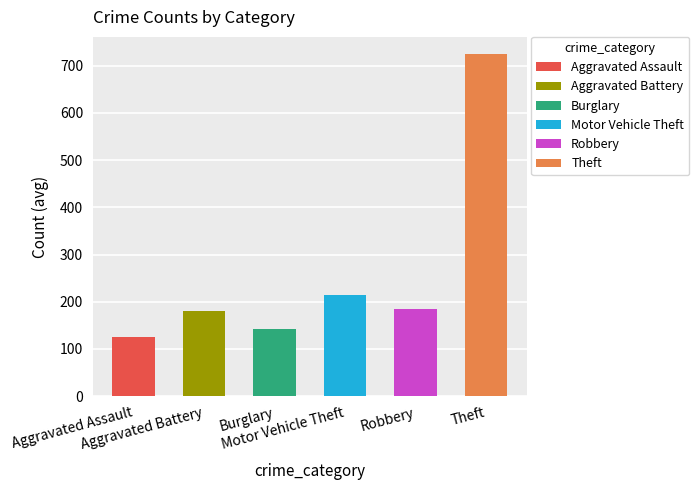

What are all the series names shown in the legend?

Aggravated Assault, Aggravated Battery, Burglary, Motor Vehicle Theft, Robbery, Theft